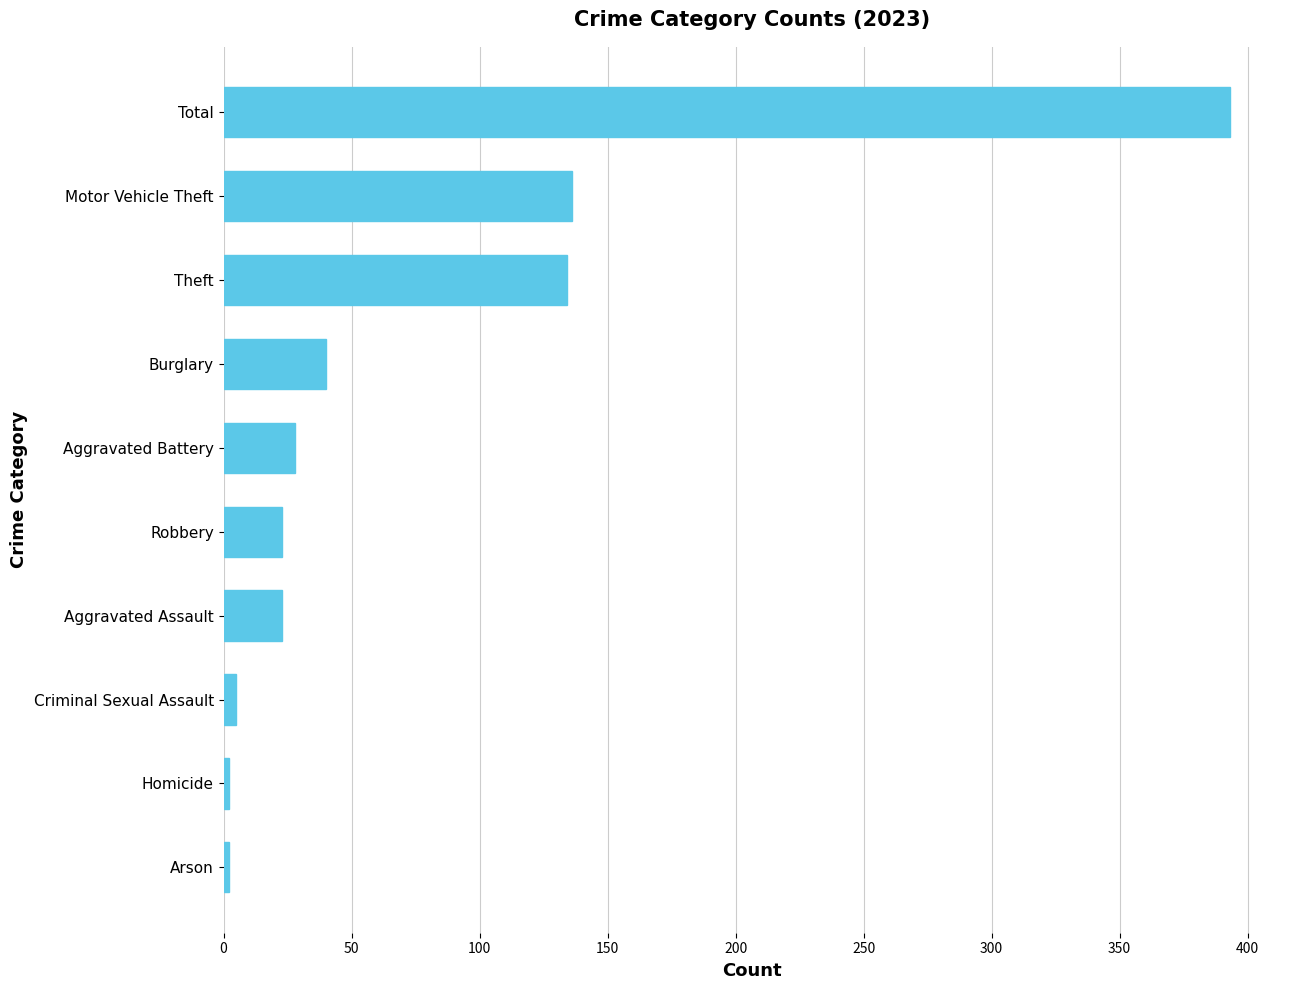

Read the value at Burglary.

40